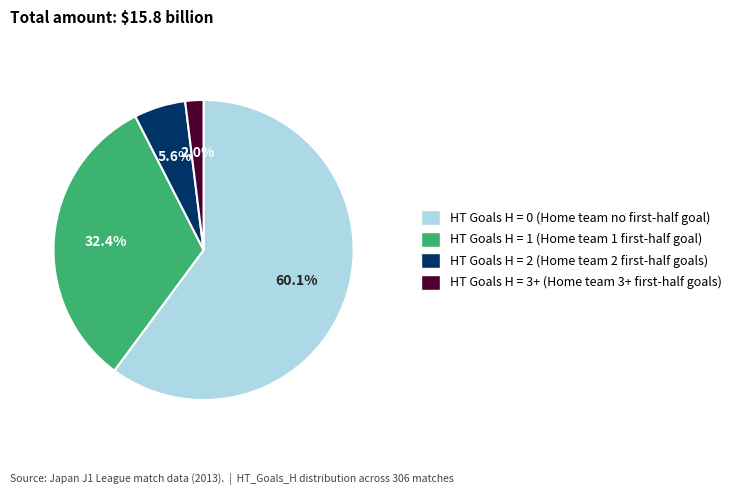

Is there a majority slice in this chart?

Yes